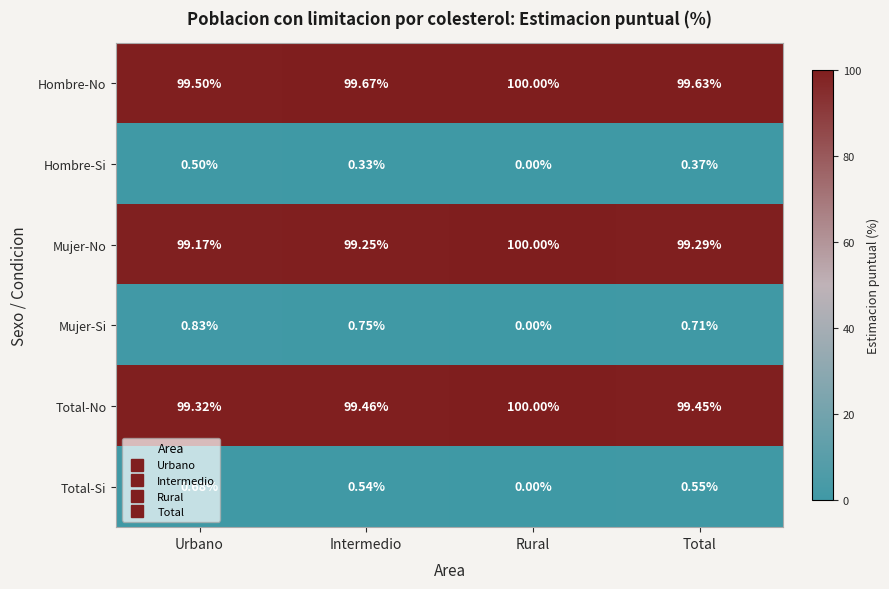

Which label corresponds to the smallest value in the chart?

Rural